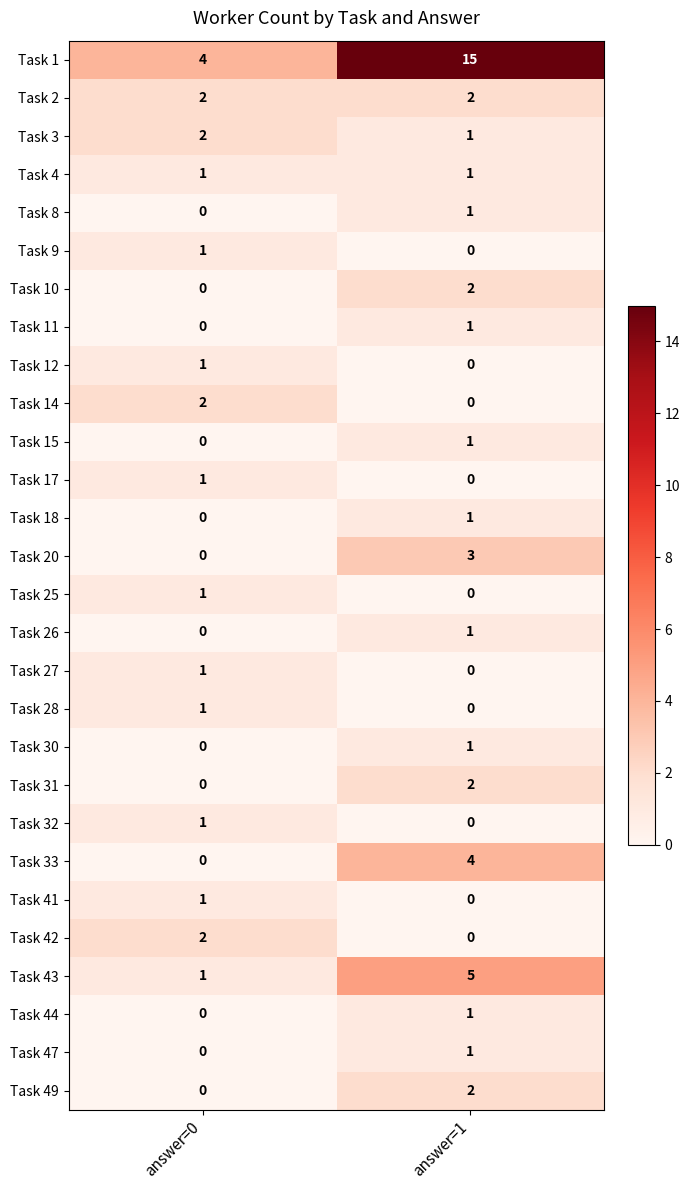

What is the total value across all series at answer=0?

22